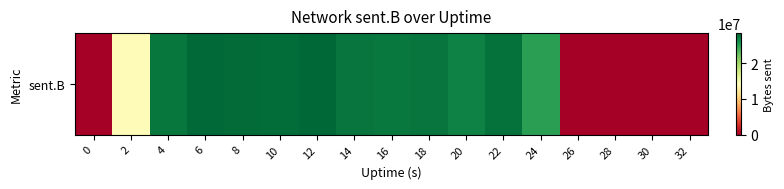

How many distinct data groups are displayed?

1